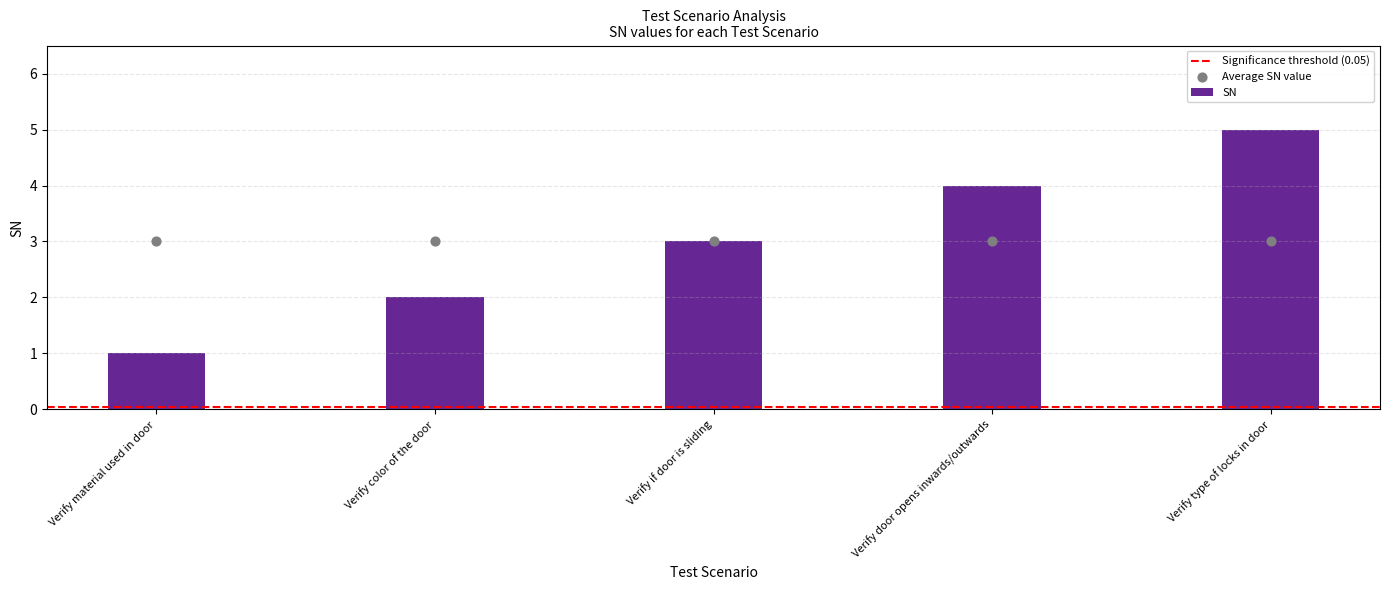

What is the change in value from Verify material used in door to Verify door opens inwards/outwards?

+3